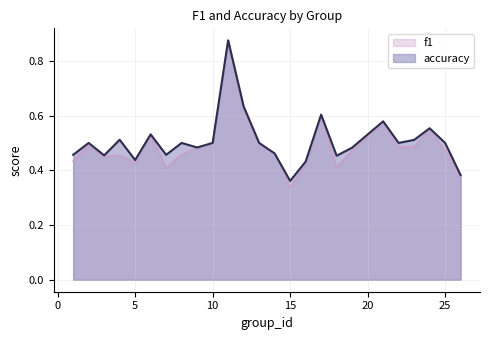

At which label is f1 closest to 0?

15